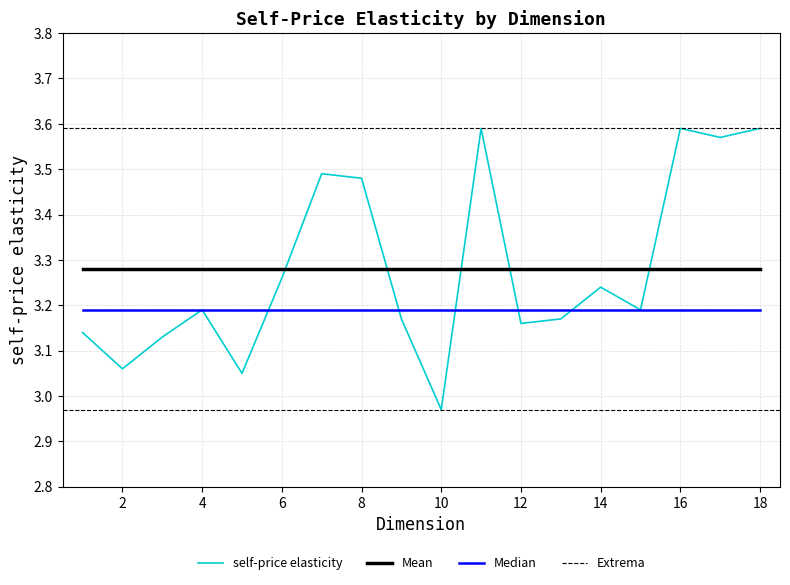

What is the change in value from 2 to 11?

+0.5